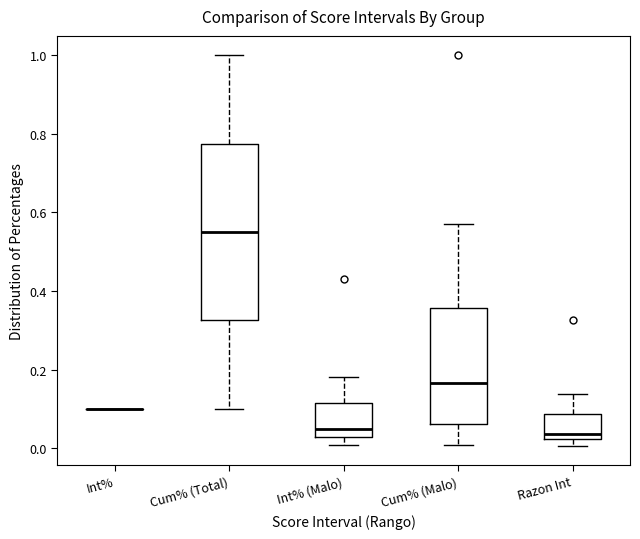

Reading left to right, read every box against the y-axis: the position of its median line, the range the box covers, and the ends of its whiskers. The values are not printed on the chart, so give them approximately, as read against the axis.

Int%: box collapsed to a line at 0.10, whiskers 0.10 to 0.10
Cum% (Total): median 0.56, box 0.32 to 0.78, whiskers 0.10 to 1.00
Int% (Malo): median 0.04, box 0.02 to 0.12, whiskers 0.00 to 0.18
Cum% (Malo): median 0.16, box 0.06 to 0.36, whiskers 0.00 to 0.58
Razon Int: median 0.04, box 0.02 to 0.08, whiskers 0.00 to 0.14